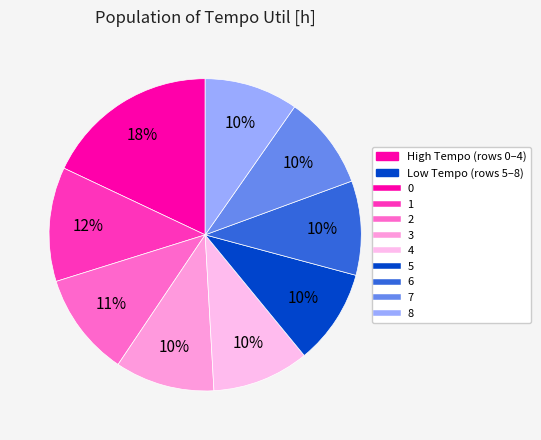

Count the number of slices in the pie.

9